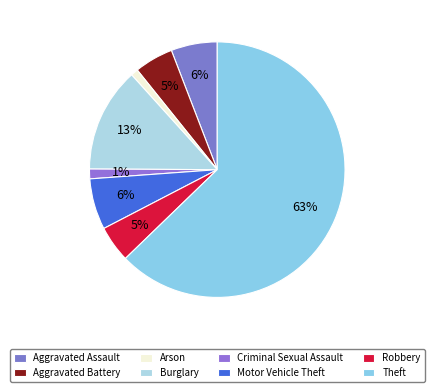

Rank the categories by value from highest to lowest.

Theft, Burglary, Motor Vehicle Theft, Aggravated Assault, Aggravated Battery, Robbery, Criminal Sexual Assault, Arson